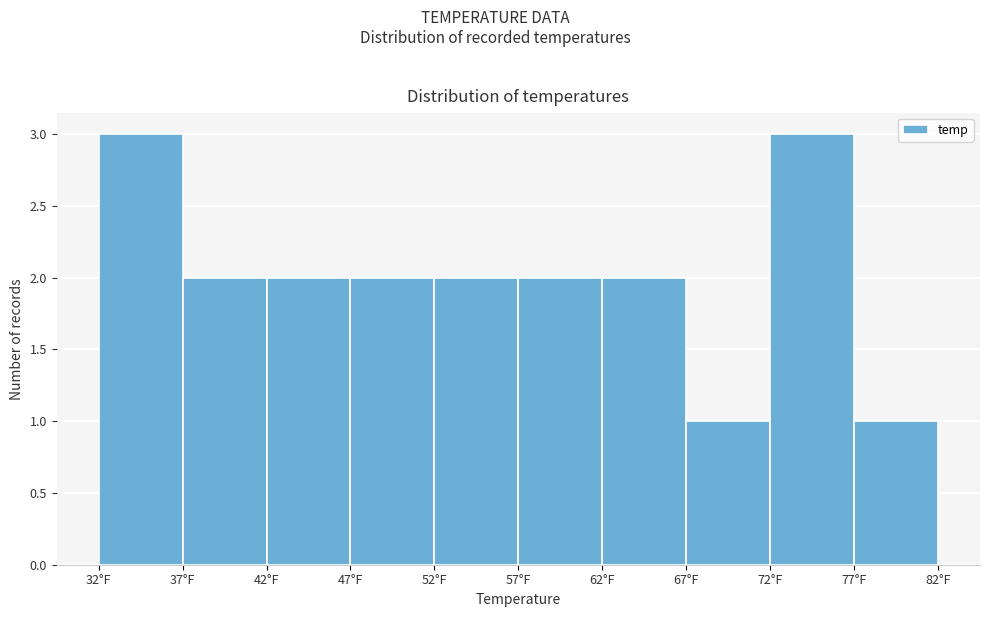

Reading left to right, list every bar in this chart as the range it spans on the x-axis followed by its height. The values are not printed on the chart, so give them approximately, as read against the axis.

32.5 to 37.5: 3
37.5 to 42.5: 2
42.5 to 47.5: 2
47.5 to 52.5: 2
52.5 to 57.5: 2
57.5 to 62.5: 2
62.5 to 67.5: 2
67.5 to 72.5: 1
72.5 to 77.5: 3
77.5 to 82.5: 1